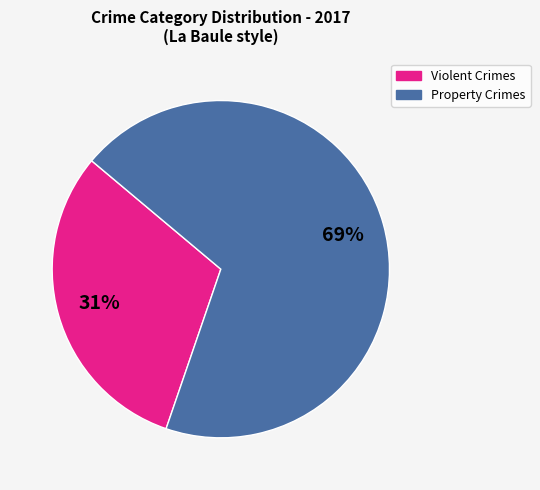

To the nearest percent, what is the average slice percentage?

50%